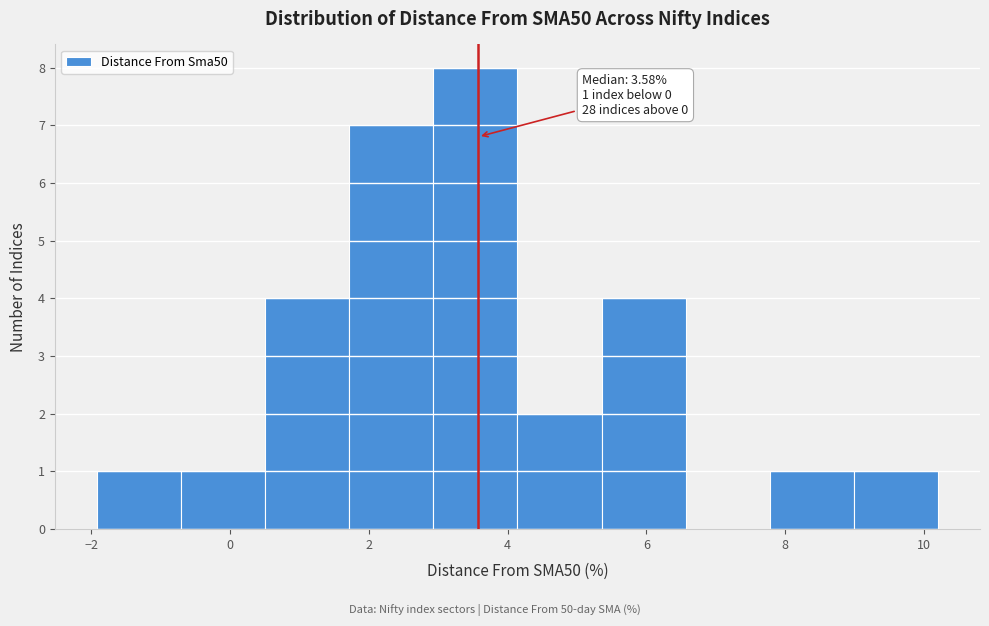

Which range on the x-axis has the tallest bar?

3.0 to 4.2